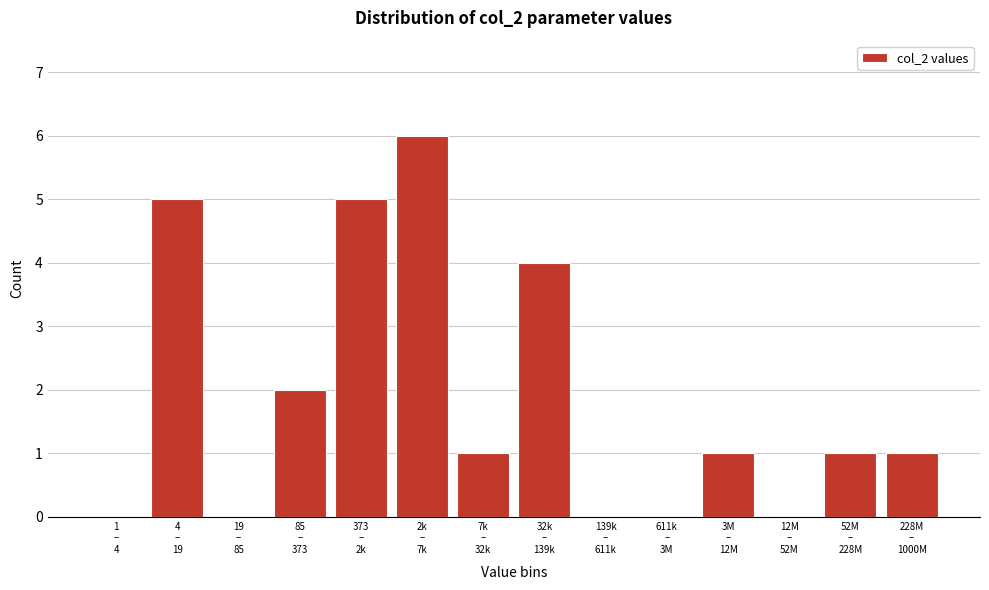

What is the greatest value displayed?

6